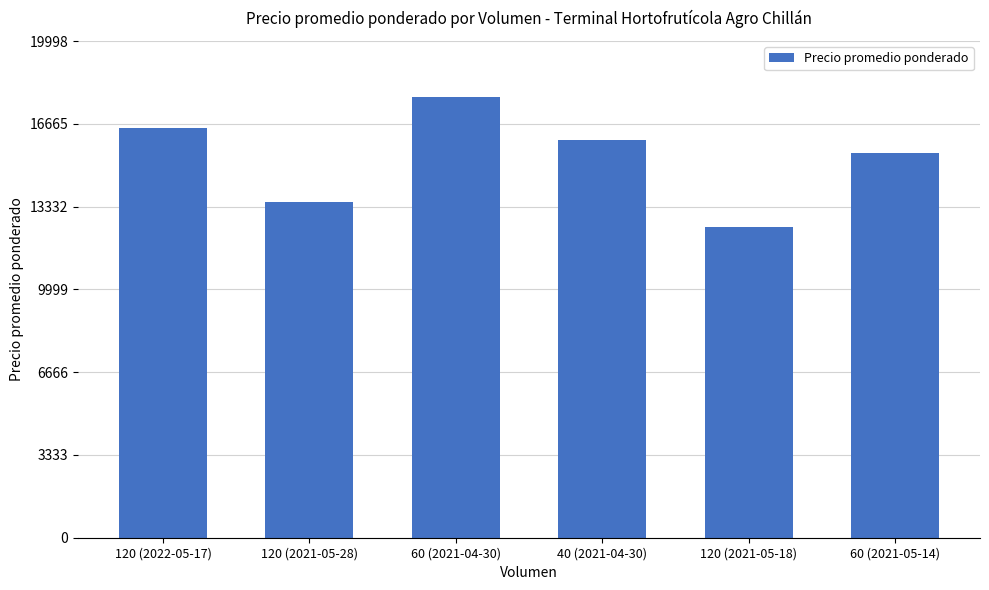

At which category does the chart reach its peak across all series?

60 (2021-04-30)